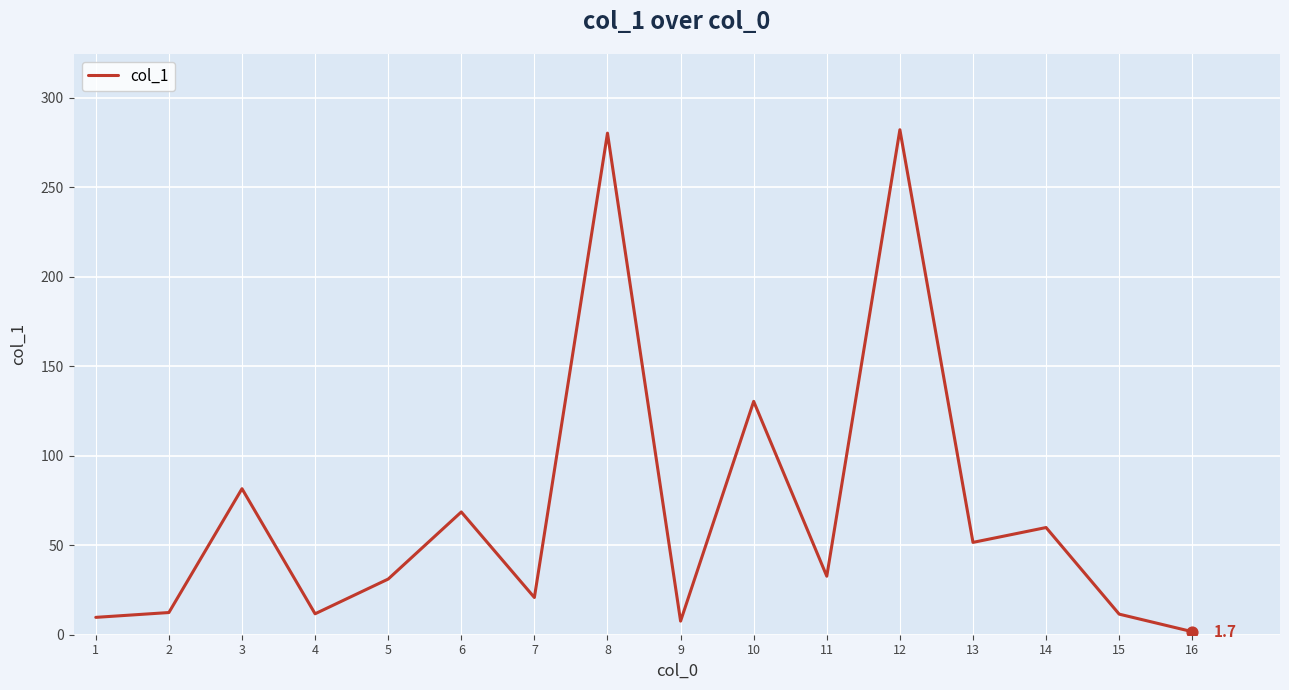

What is the change in value from 12 to 13?

-230.6